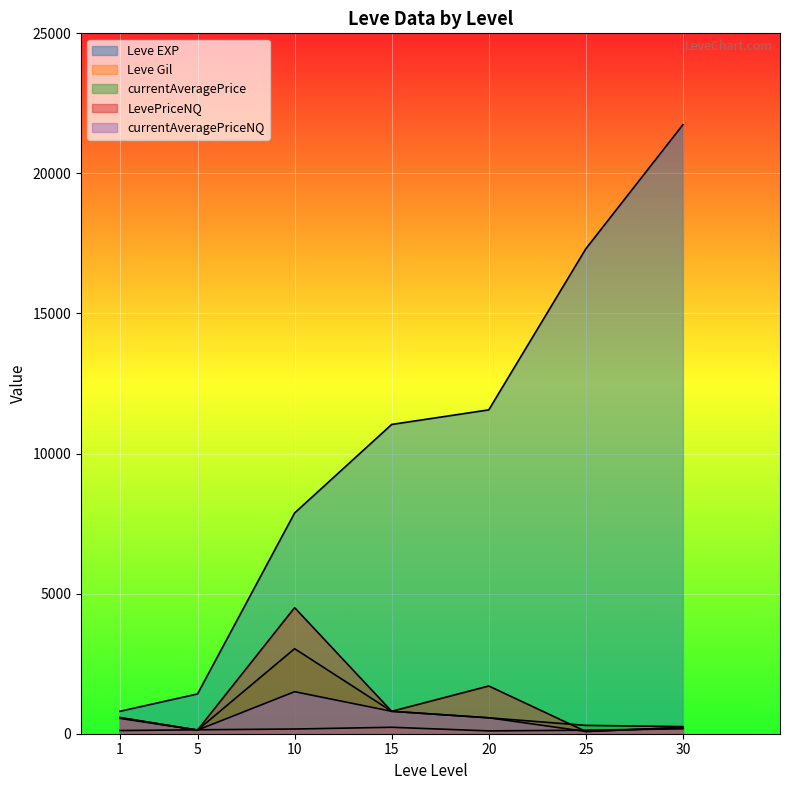

Which category has the highest value in the LevePriceNQ series?

10